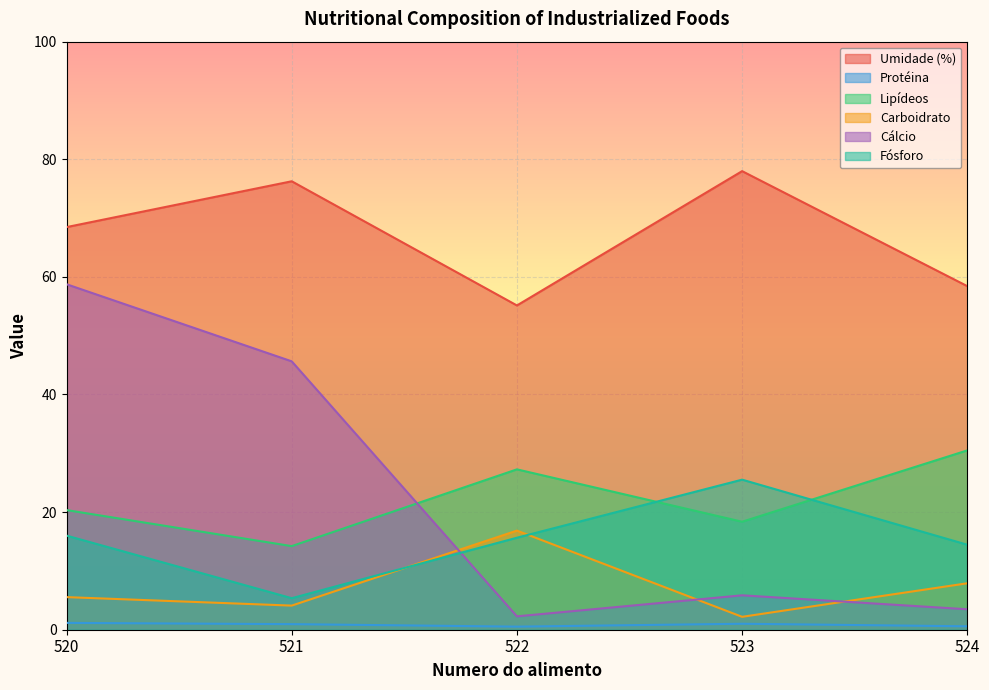

How many categories are shown in the chart?

5